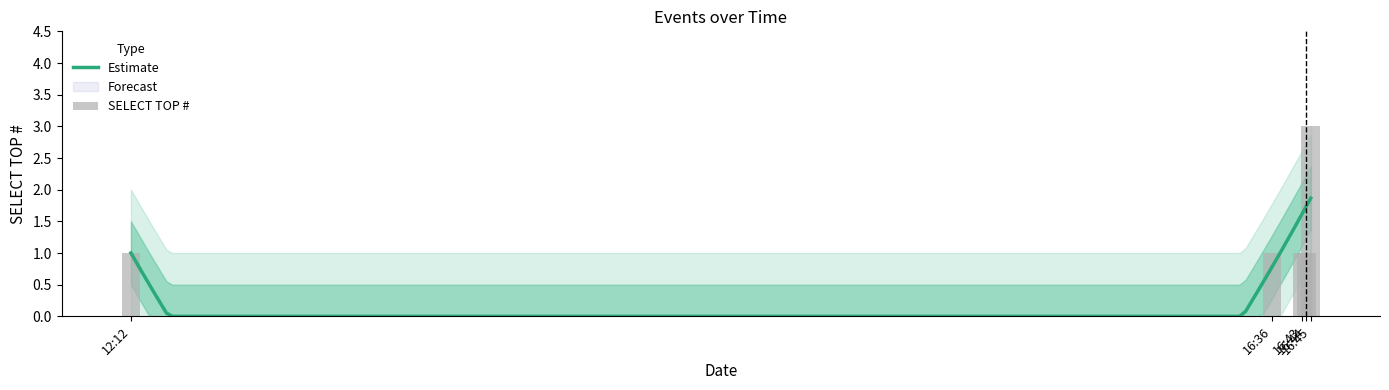

What is the highest value of the Estimate series?

1.9